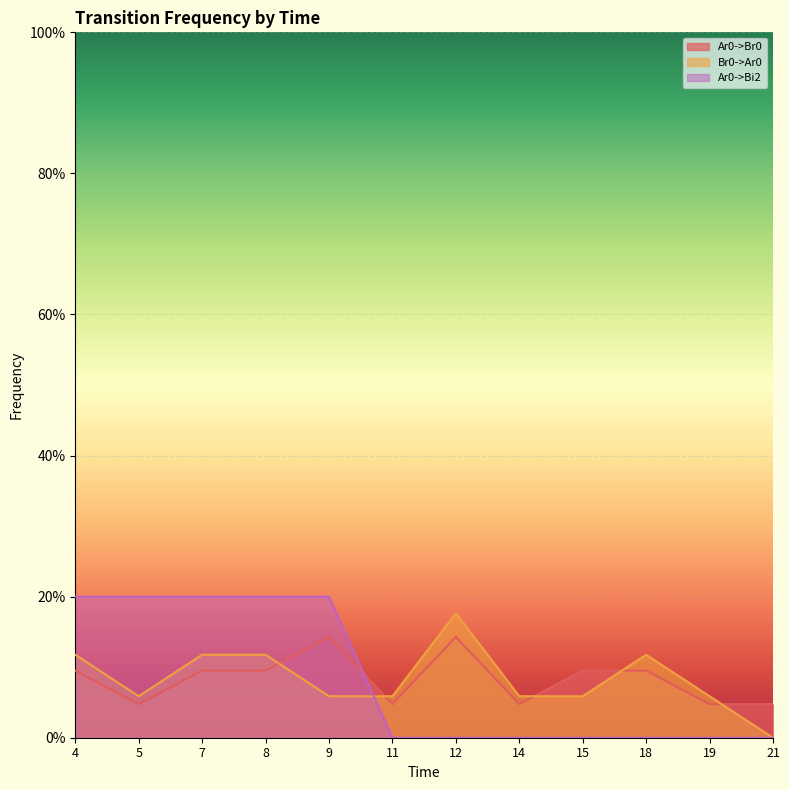

What is the difference between the Ar0->Bi2 values at 7 and 18?

0.2